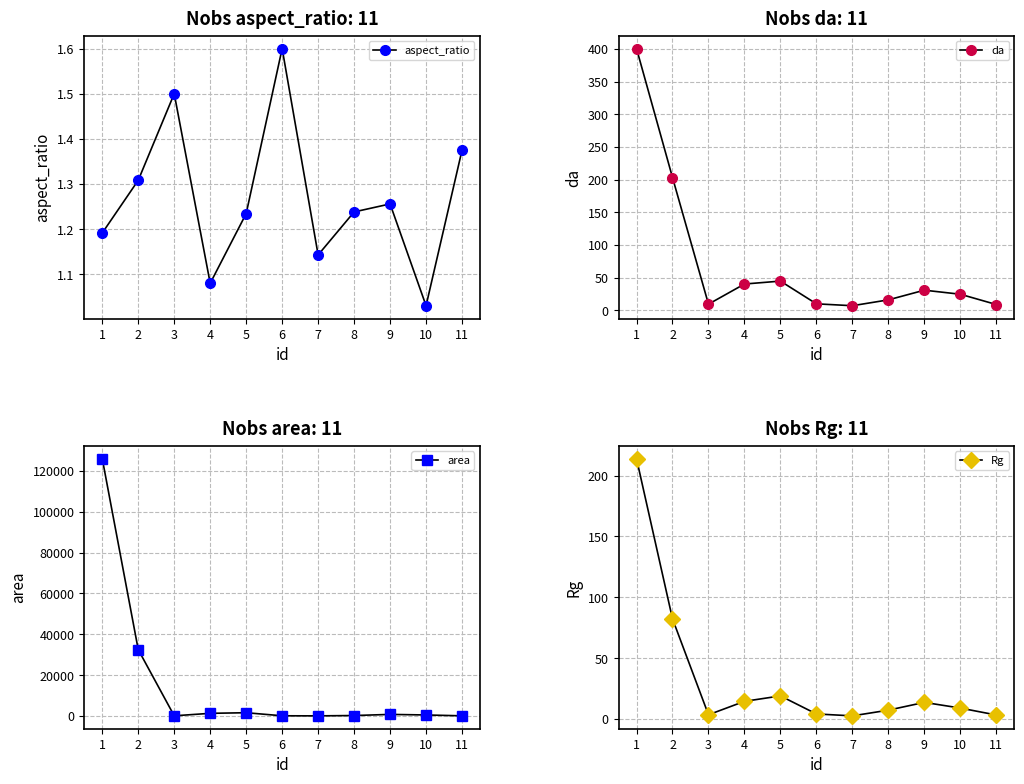

List the labels in order of area value, smallest first.

7, 11, 3, 6, 8, 10, 9, 4, 5, 2, 1